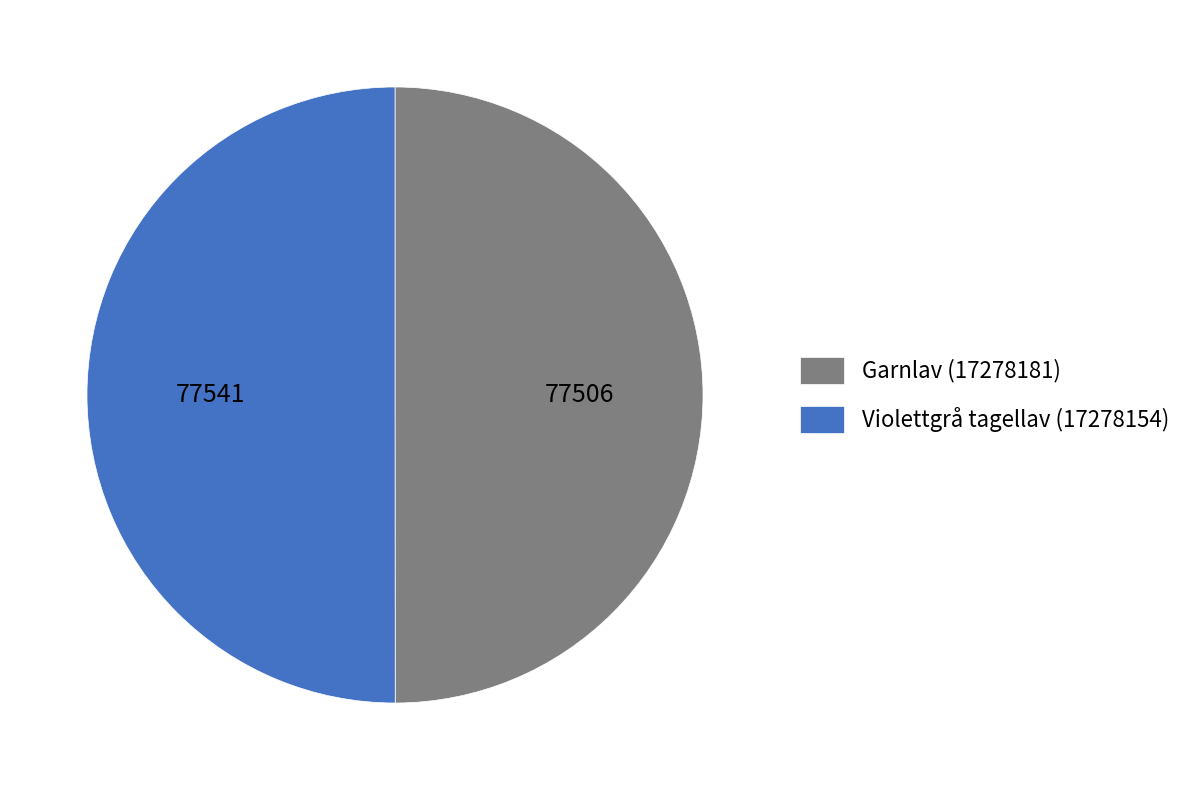

What is the ratio of the value at Violettgrå tagellav (17278154) to the value at Garnlav (17278181)?

1.0